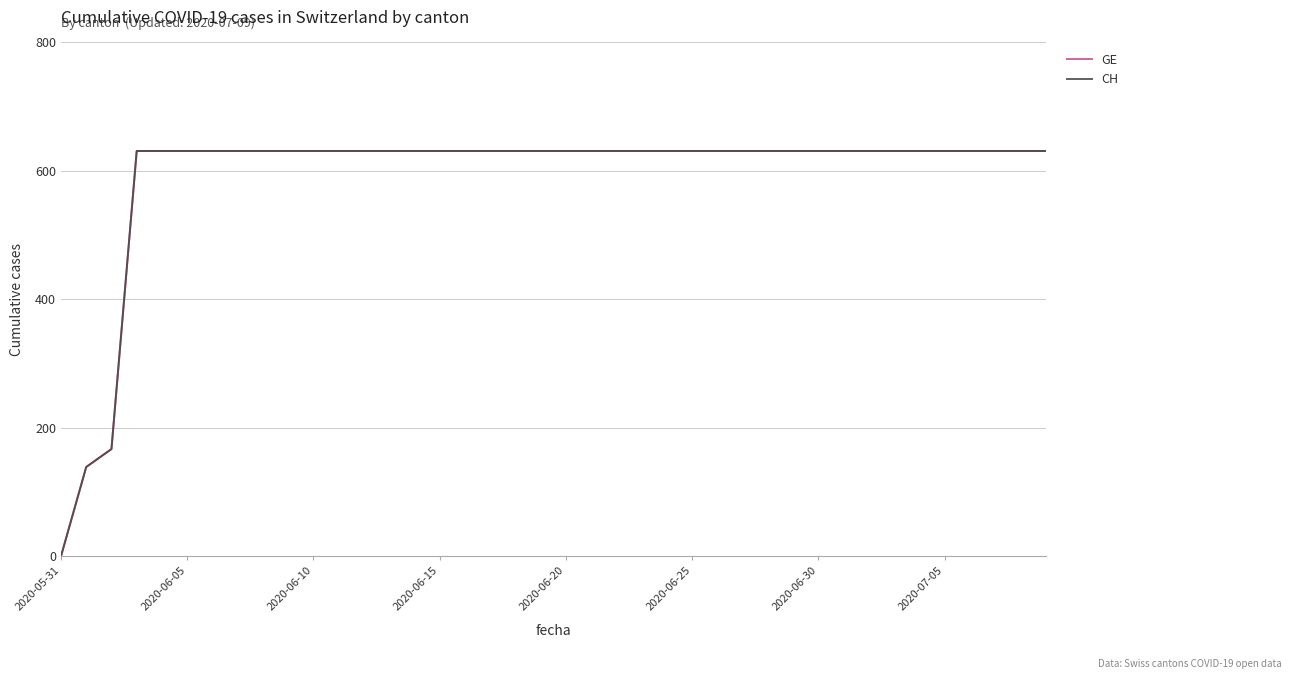

Is this an area chart (filled region under the line)?

No